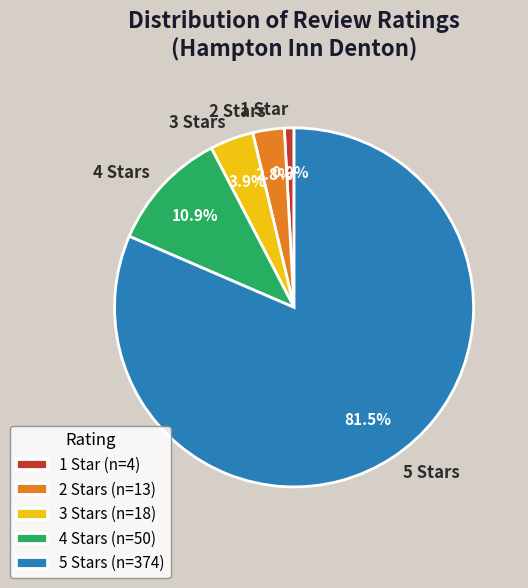

To the nearest percent, what is the combined percentage of 2 Stars and 5 Stars?

84%